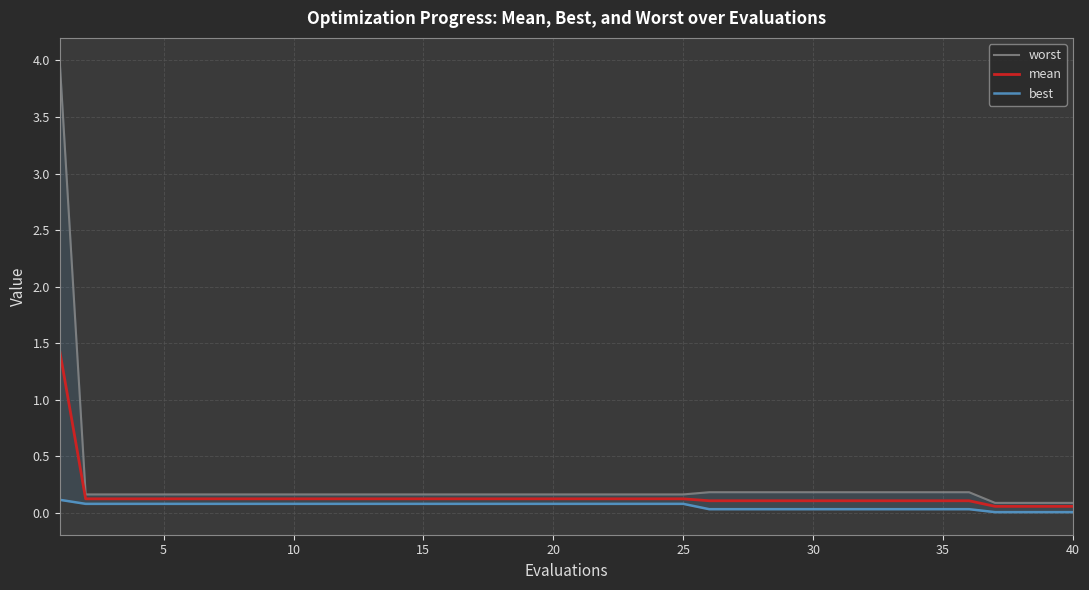

Which series has the largest total across all categories?

worst